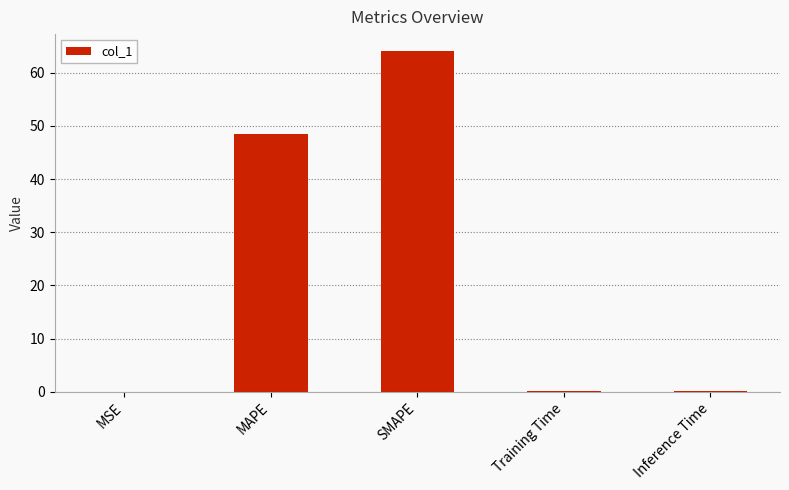

What is the average value?

22.6